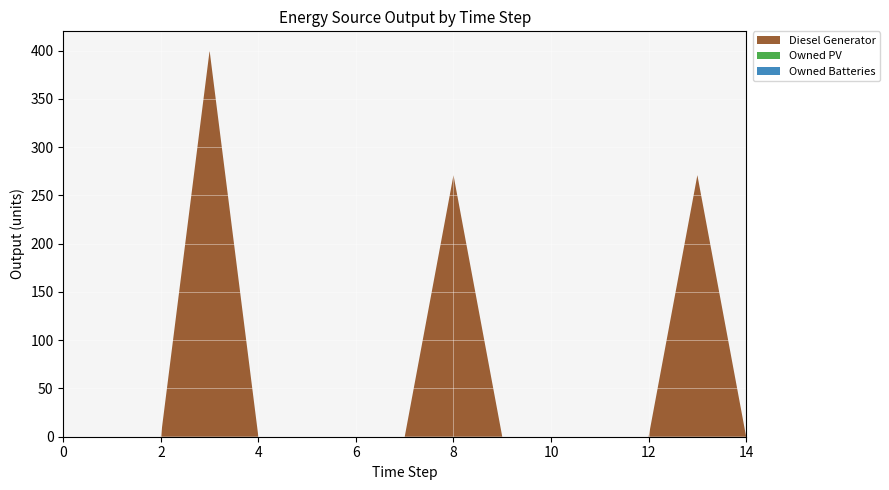

Reading left to right, list all the values displayed in this chart.

Diesel Generator: 0=0	1=0	2=0	3=400	4=0	5=0	6=0	7=0	8=271	9=0	10=0	11=0	12=0	13=271	14=0
Owned PV: 0=0	1=0	2=0	3=0	4=0	5=0	6=0	7=0	8=0	9=0	10=0	11=0	12=0	13=0	14=0
Owned Batteries: 0=0	1=0	2=0	3=0	4=0	5=0	6=0	7=0	8=0	9=0	10=0	11=0	12=0	13=0	14=0